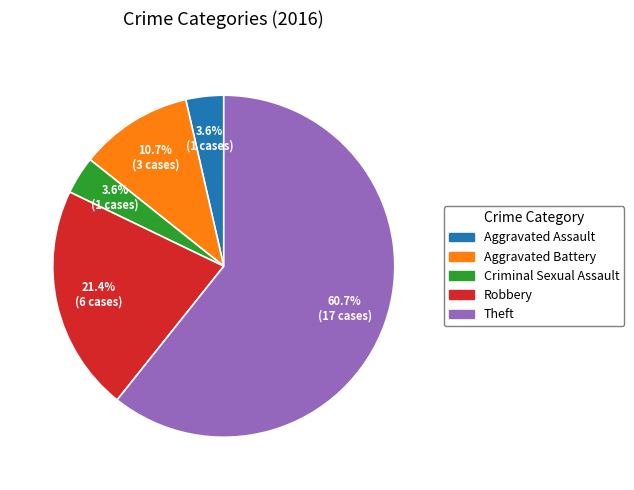

To the nearest percent, what percentage of the pie is Aggravated Assault?

4%